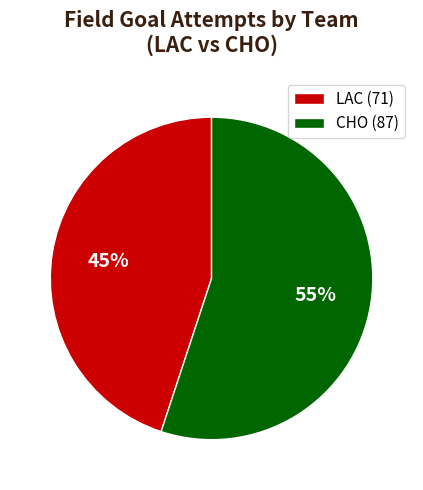

What is the ratio of the value at CHO (87) to the value at LAC (71)?

1.2